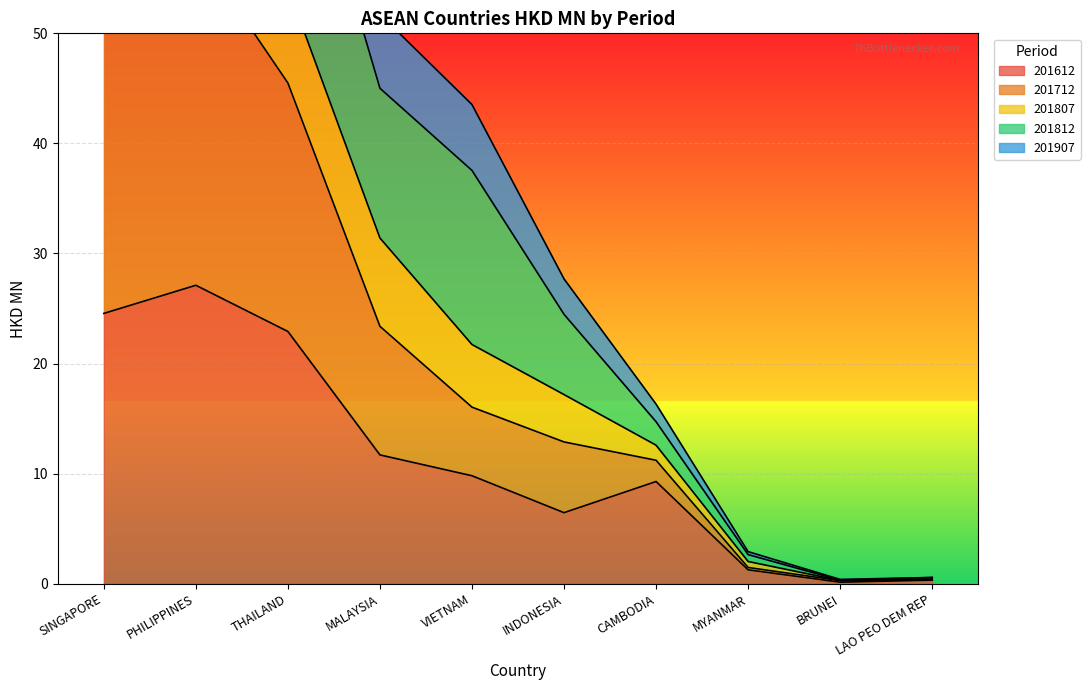

Which category has the highest value in the 201612 series?

PHILIPPINES